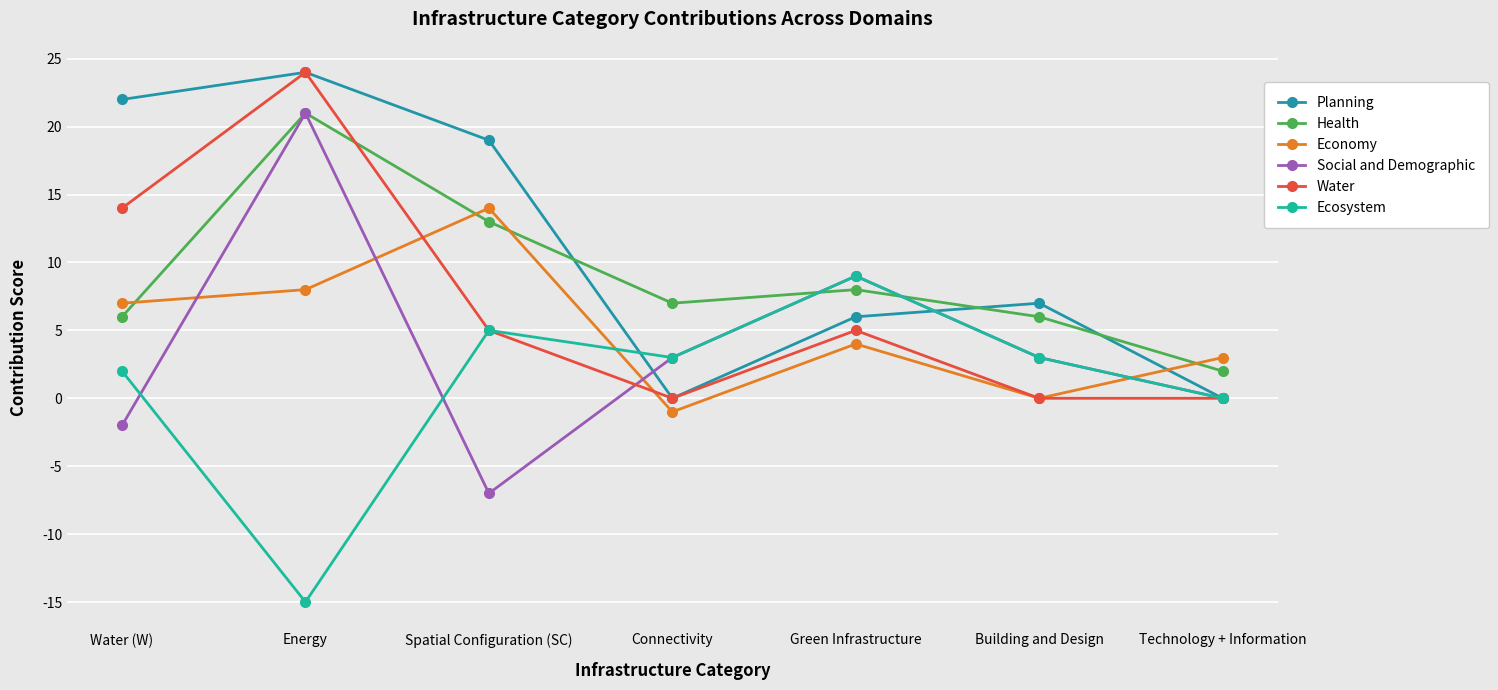

At which category does Health reach its first local peak?

Energy